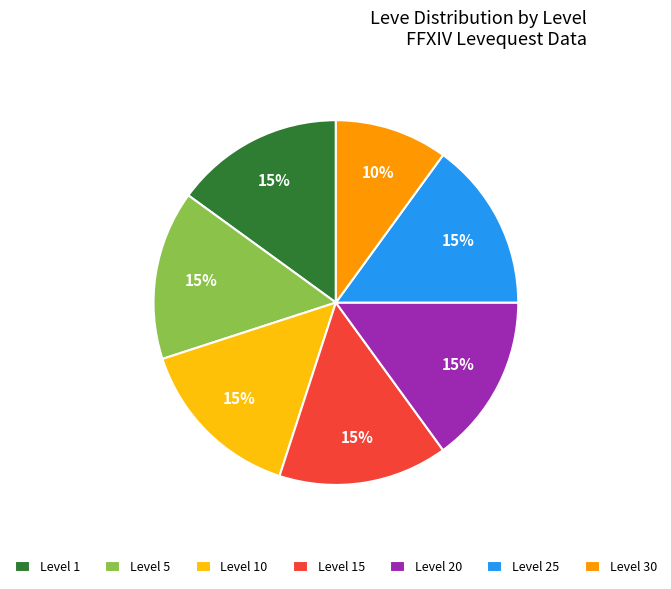

Is there a majority slice in this chart?

No